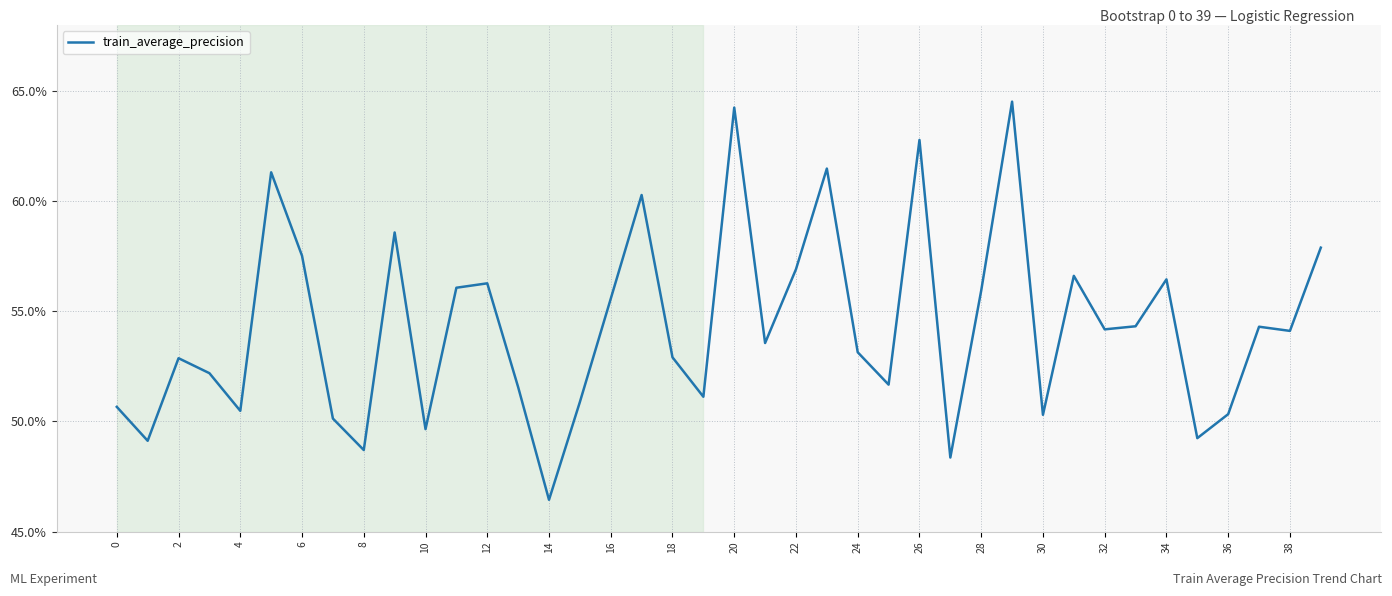

Reading left to right, list all the values displayed in this chart.

0.5	0.5	0.5	0.5	0.5	0.6	0.6	0.5	0.5	0.6	0.5	0.6	0.6	0.5	0.5	0.5	0.6	0.6	0.5	0.5	0.6	0.5	0.6	0.6	0.5	0.5	0.6	0.5	0.6	0.6	0.5	0.6	0.5	0.5	0.6	0.5	0.5	0.5	0.5	0.6